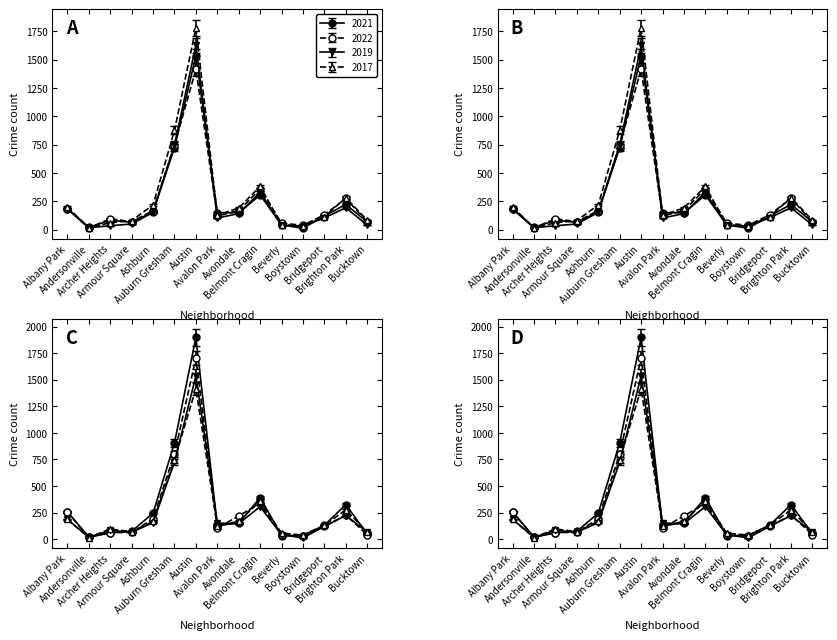

What is the maximum value for 2018?

1704.0